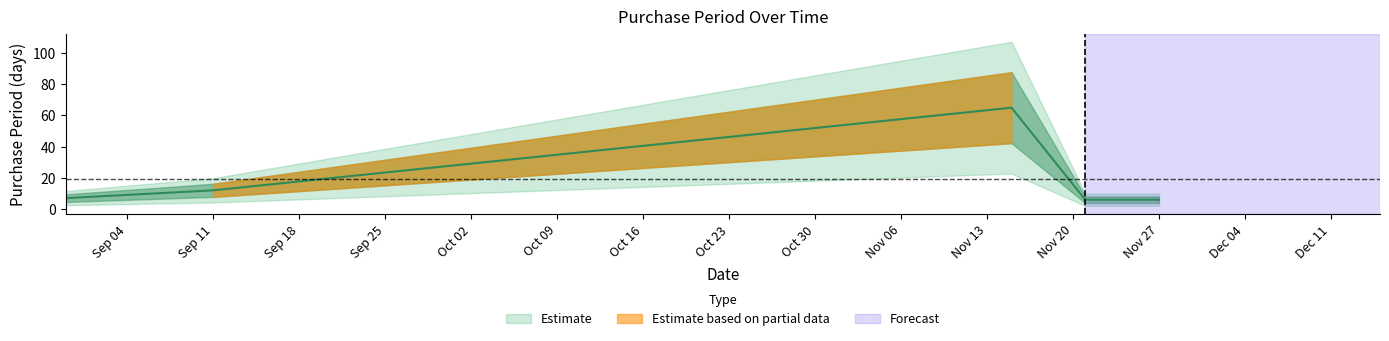

What is the average value?

19